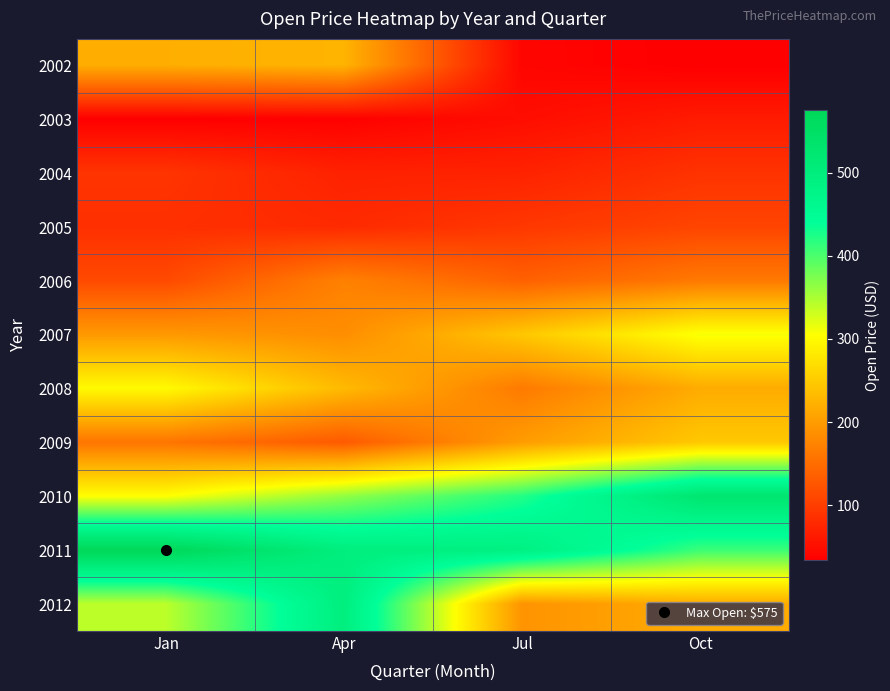

What is the difference between the highest and lowest values at Oct?

492.1